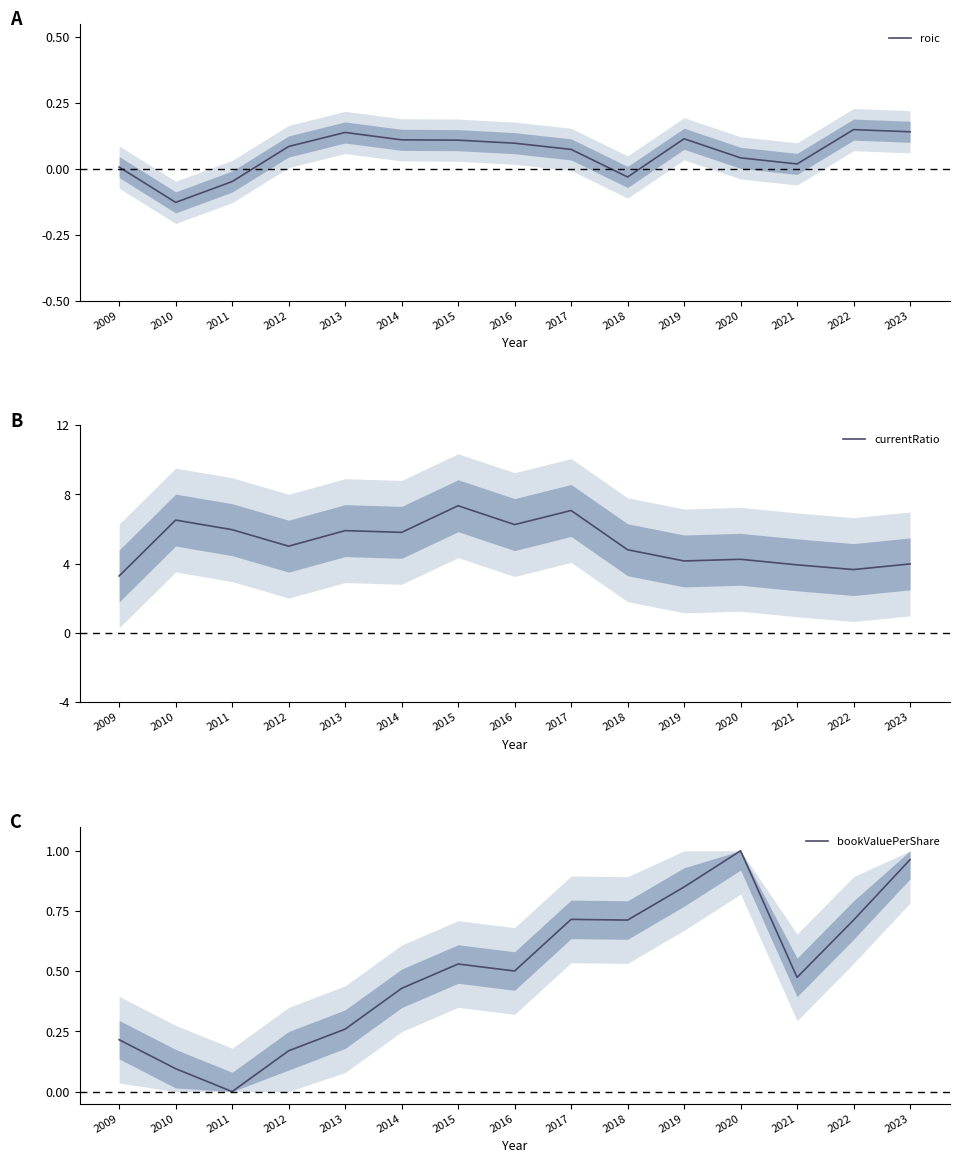

The bookValuePerShare series shows 0.7 at 2018. True or false?

True